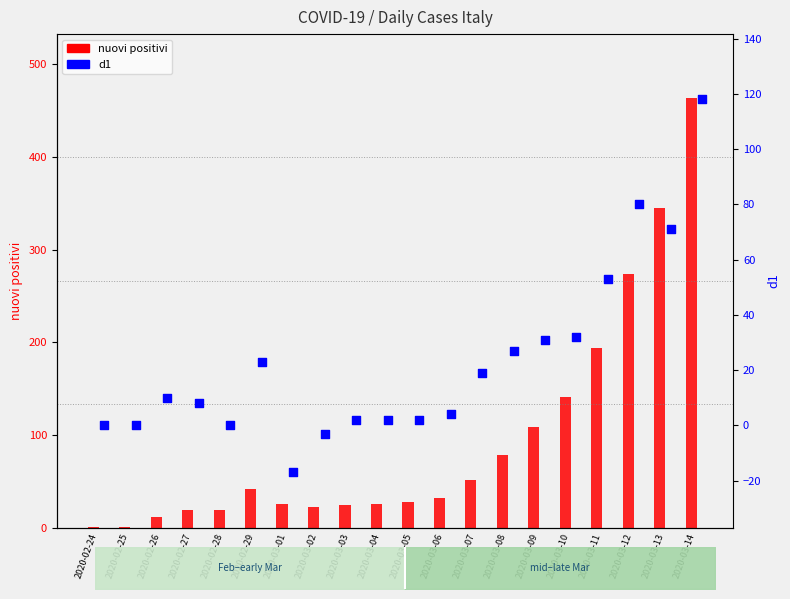

Which series reaches the maximum Y coordinate?

nuovi positivi